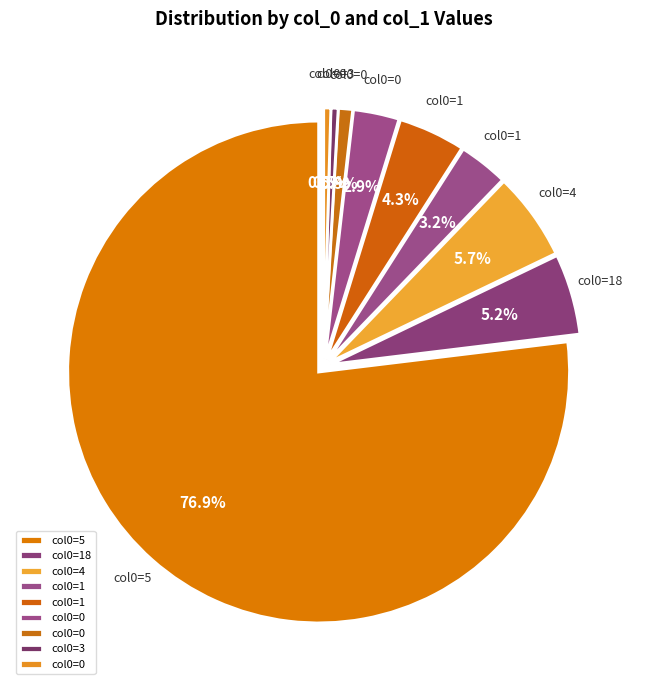

Which category has the smallest portion of the pie?

3